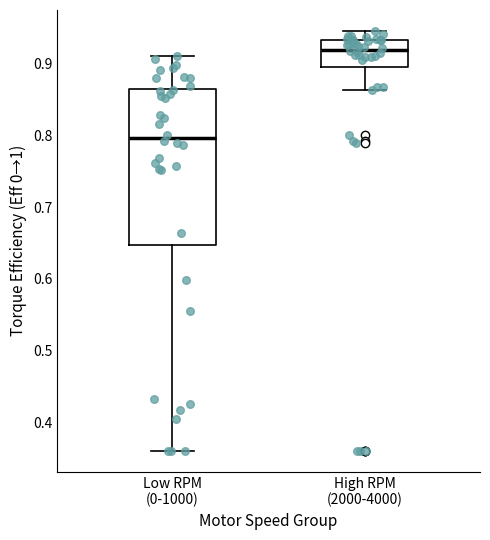

Which box's median line is the highest?

High RPM (2000-4000)